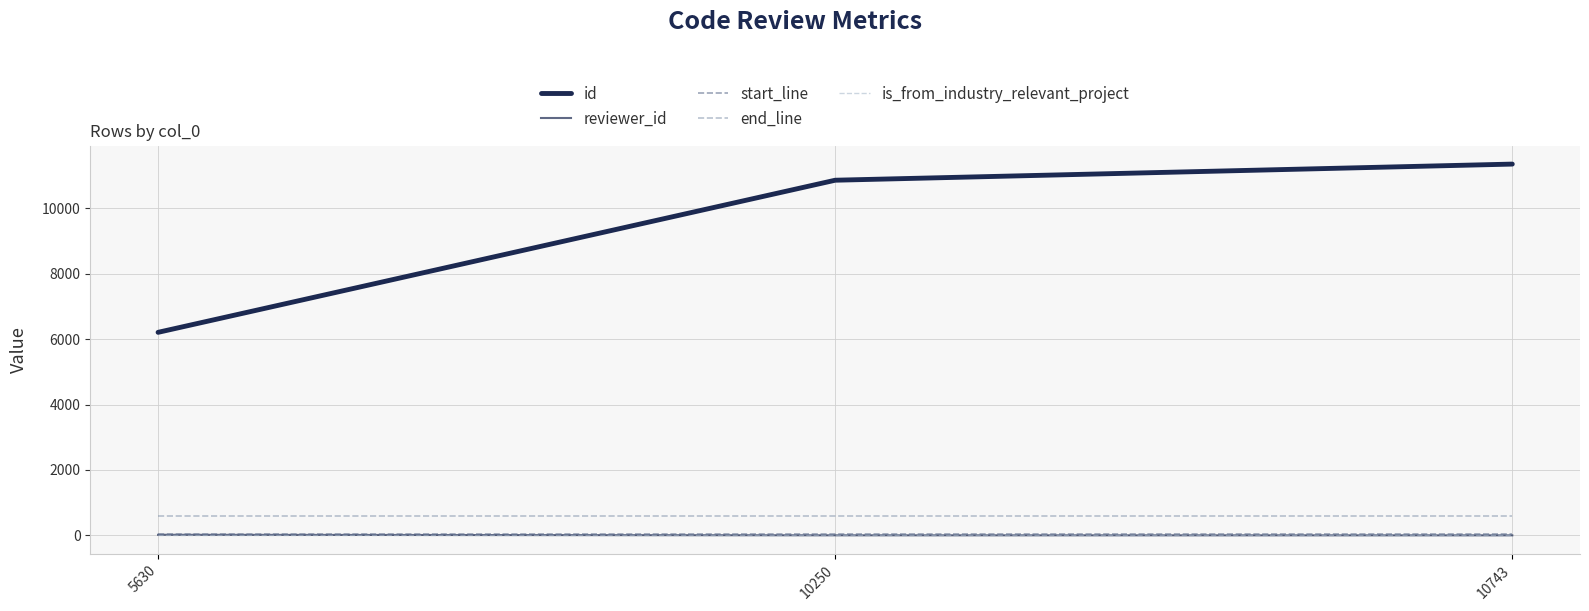

Does the chart display data point markers on the line(s)?

No